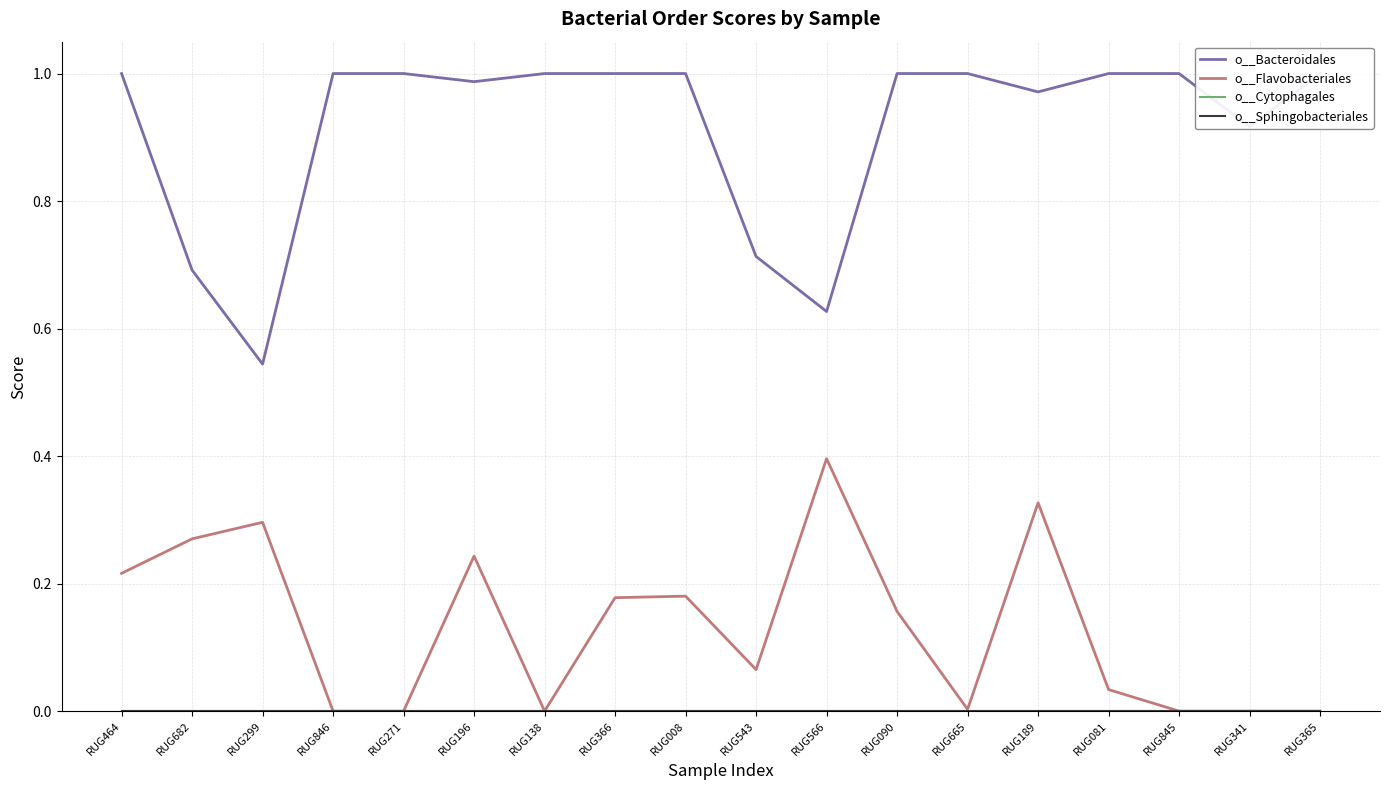

At how many categories does at least one series exceed 0?

18